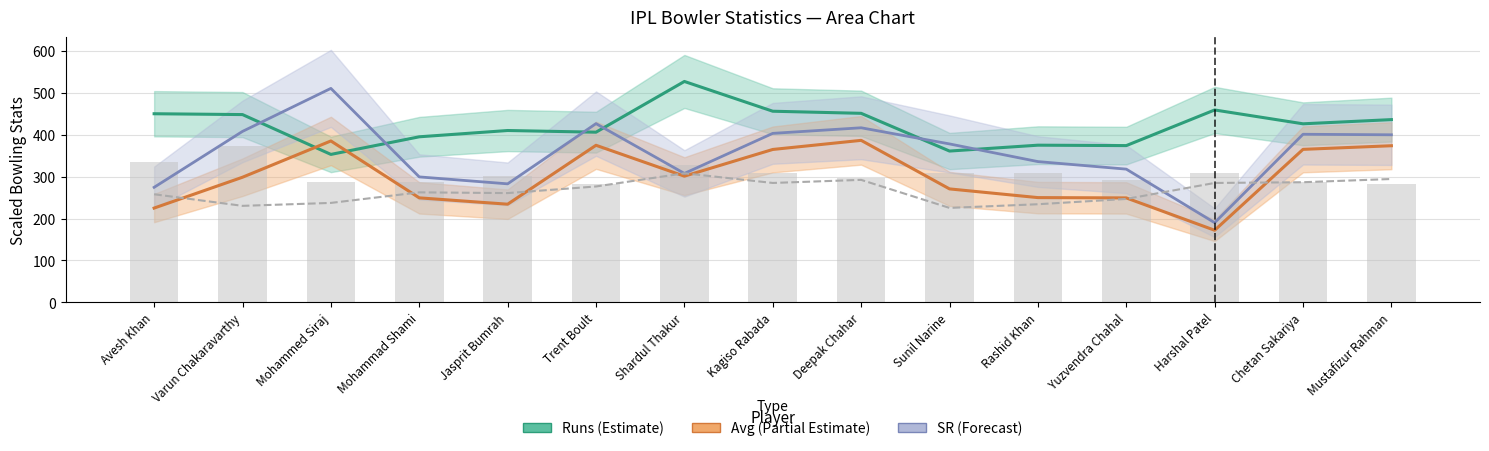

Read the Overs × 5.5 value at Deepak Chahar.

297.0